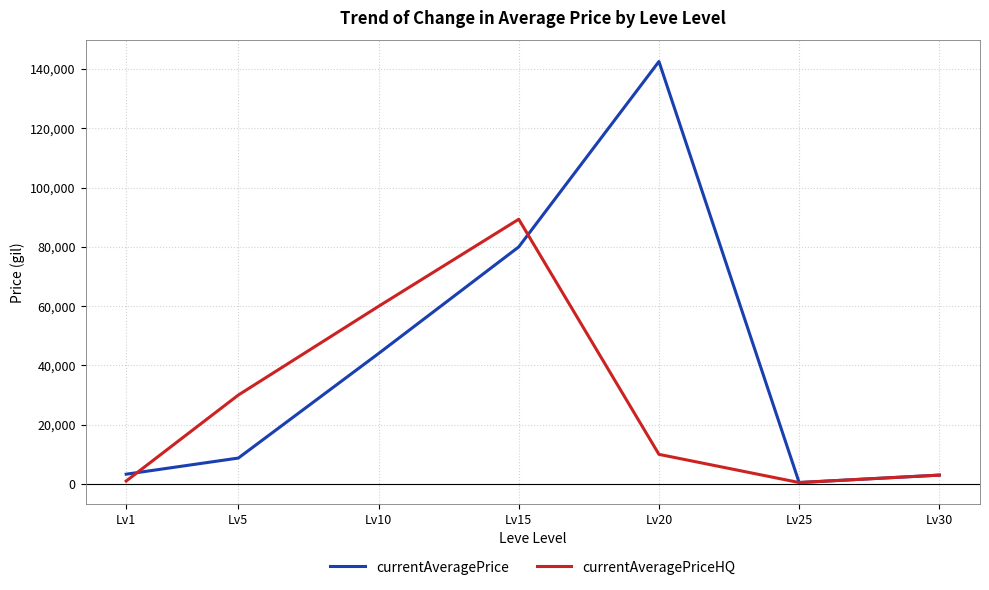

What is the approximate value of currentAveragePriceHQ at Lv30?

3000.0